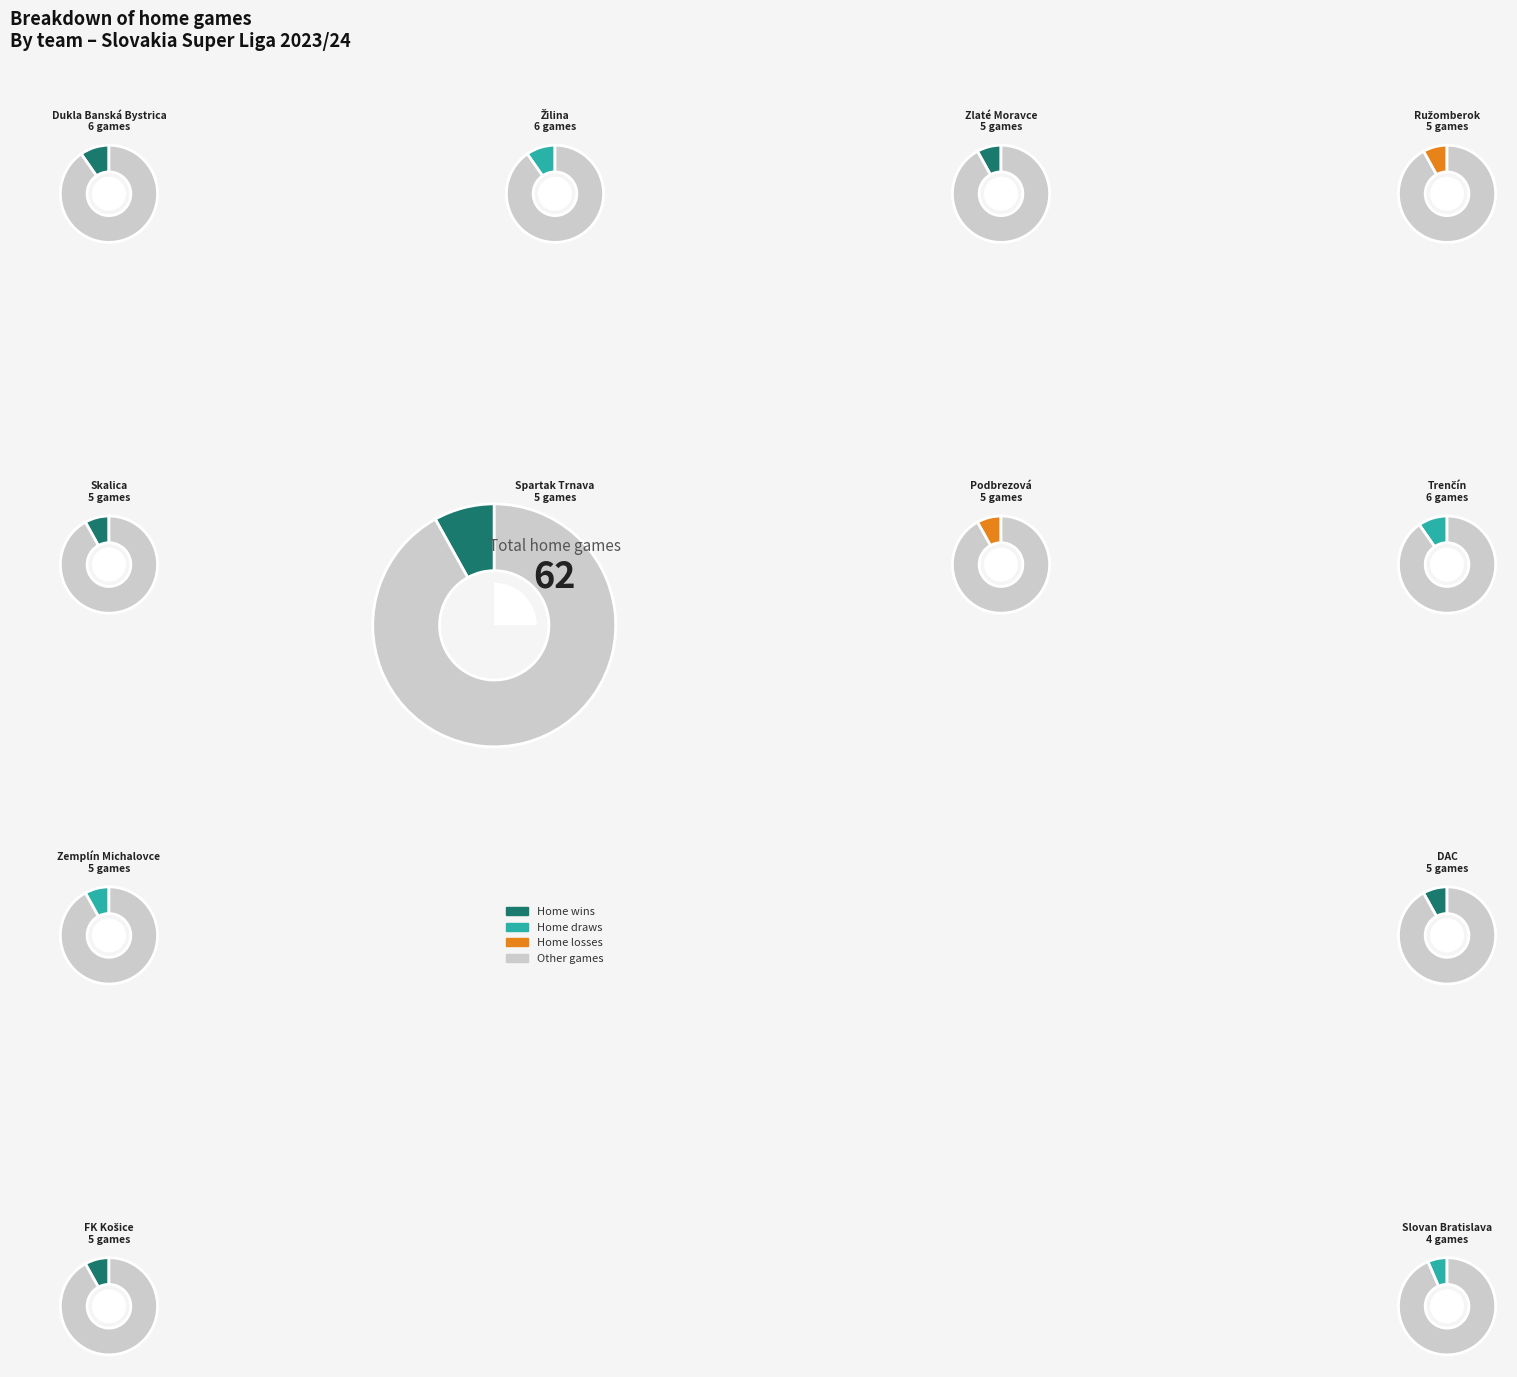

To the nearest percent, what percentage of the pie is DAC?

8%